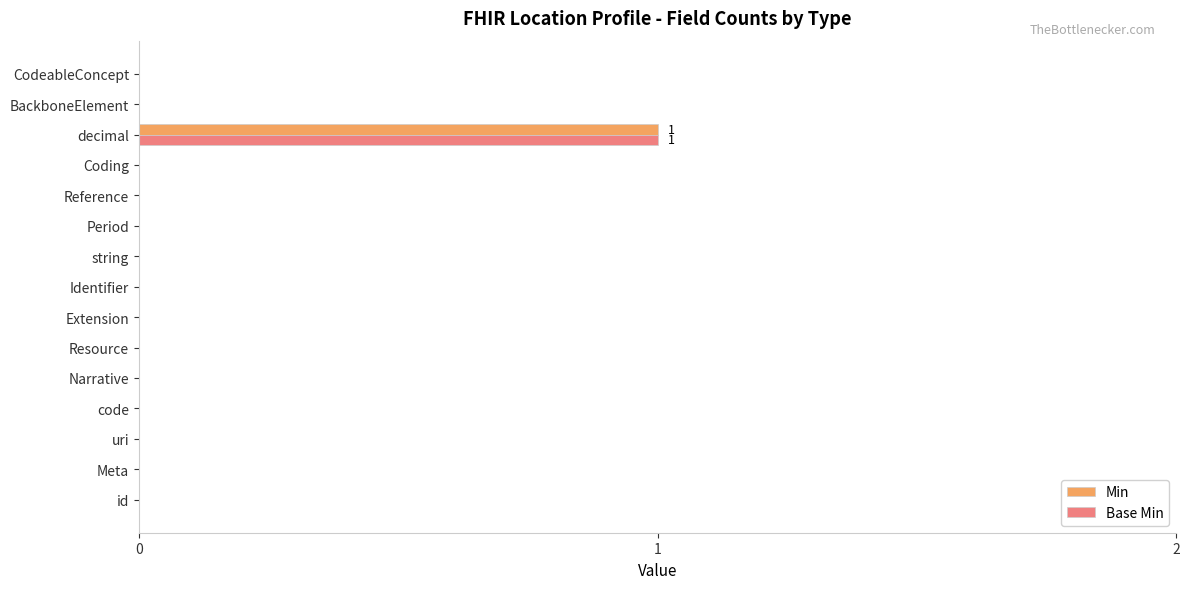

At which category is the sum across all series the highest?

decimal